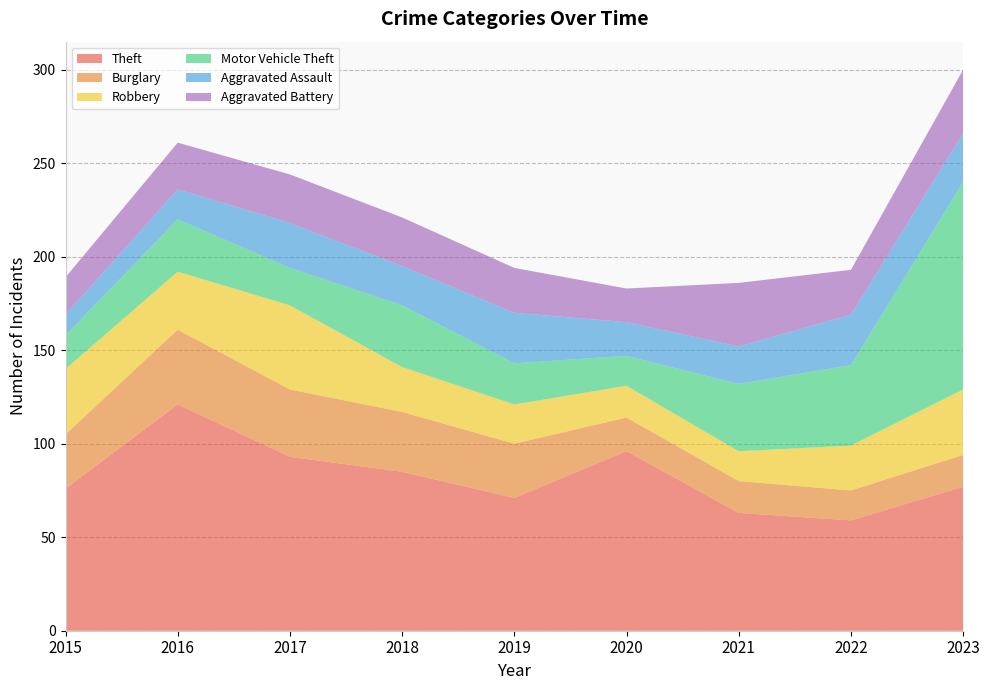

Reading left to right, extract all data points from this chart.

Theft: 76	121	93	85	71	96	63	59	77
Burglary: 29	40	36	32	29	18	17	16	17
Robbery: 35	31	45	24	21	17	16	24	35
Motor Vehicle Theft: 18	28	20	33	22	16	36	43	111
Aggravated Assault: 11	16	24	21	27	18	20	27	26
Aggravated Battery: 20	25	26	26	24	18	34	24	34